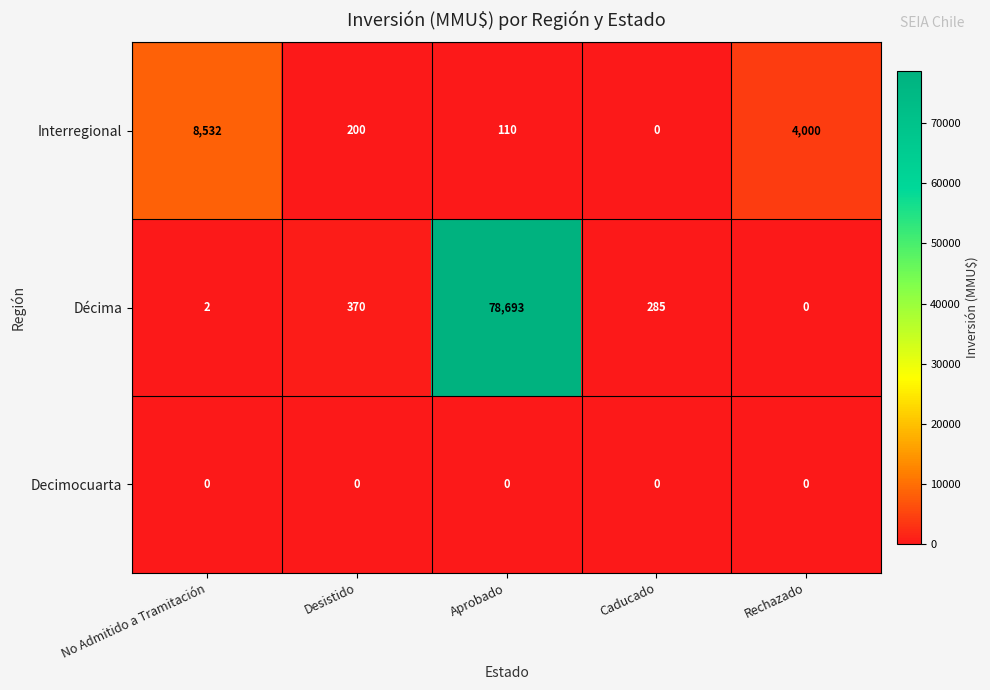

At how many categories does at least one series exceed 6720?

2